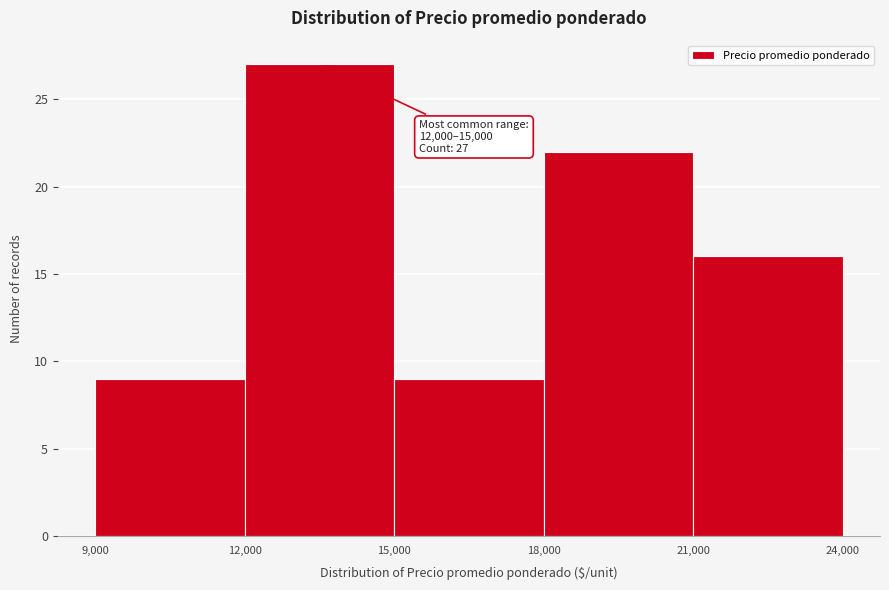

Which range on the x-axis has the tallest bar?

12,000 to 15,000